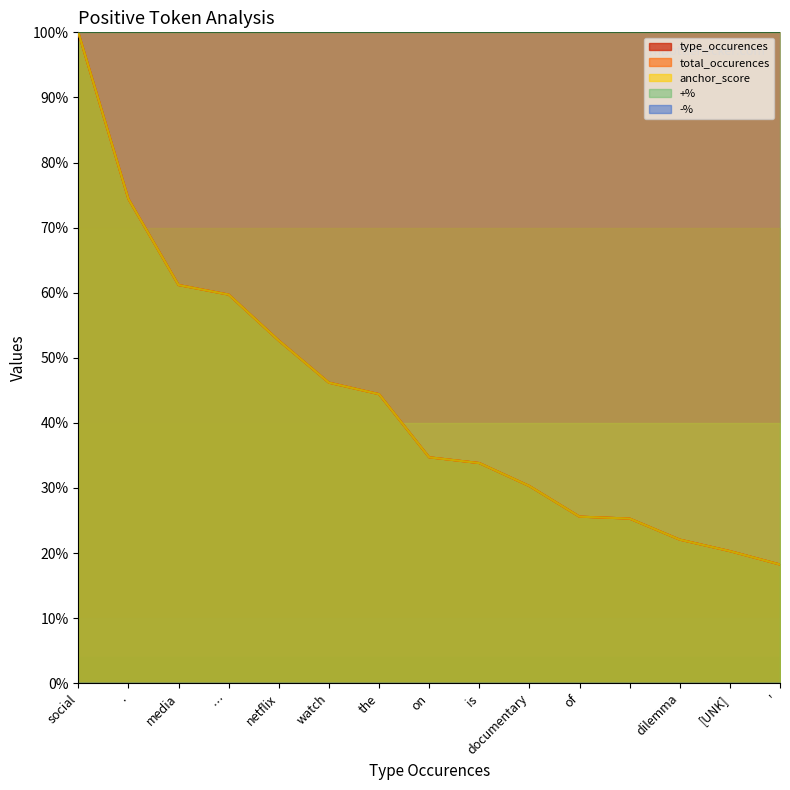

Read the total_occurences value at on.

34.7